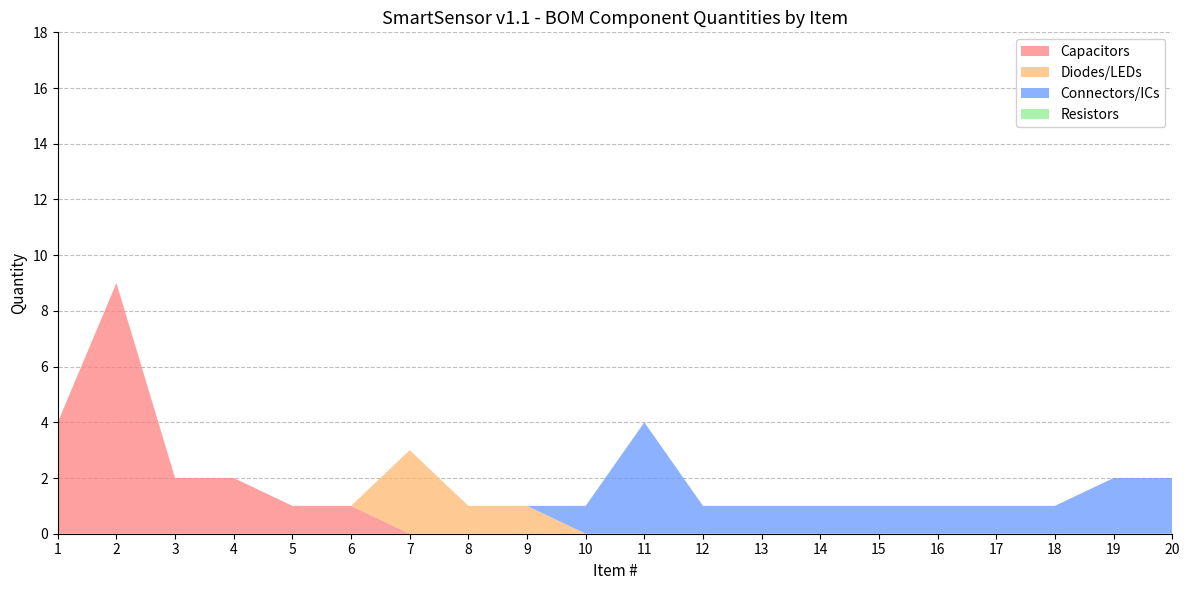

The Capacitors series shows -3 at 12. True or false?

False